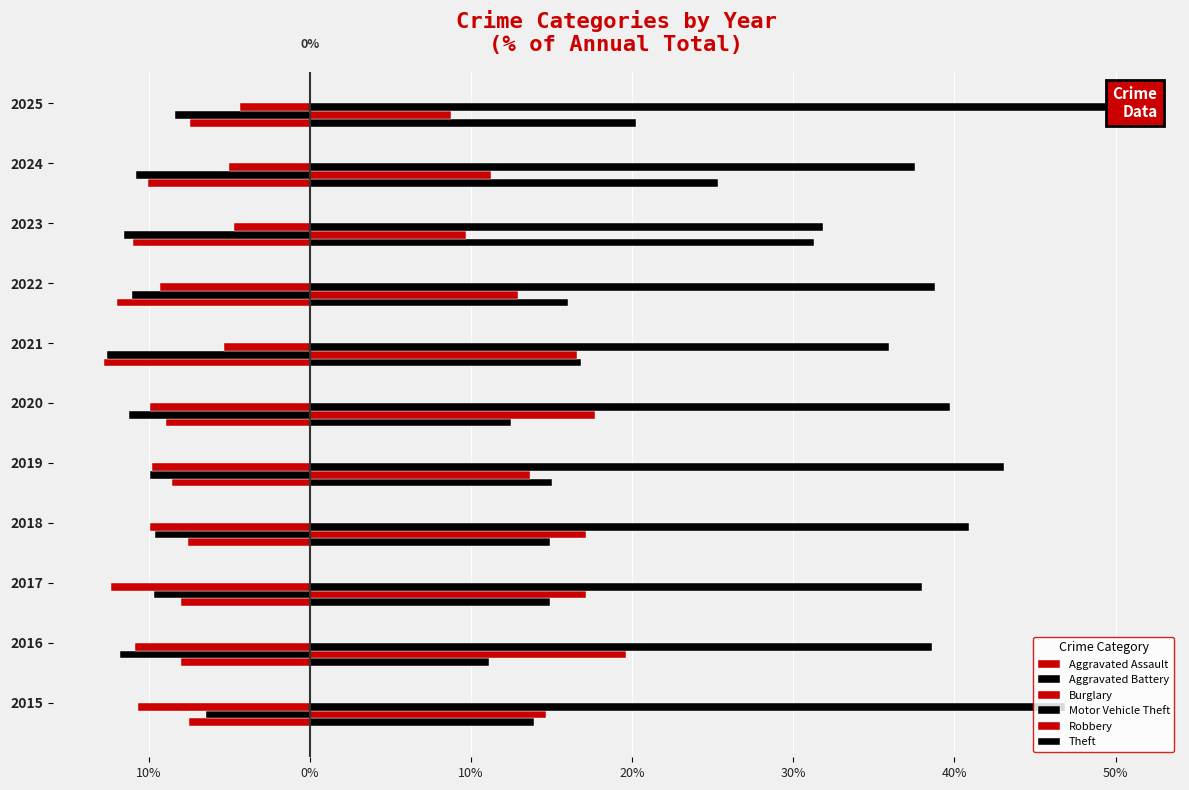

Does the chart contain any negative values?

Yes